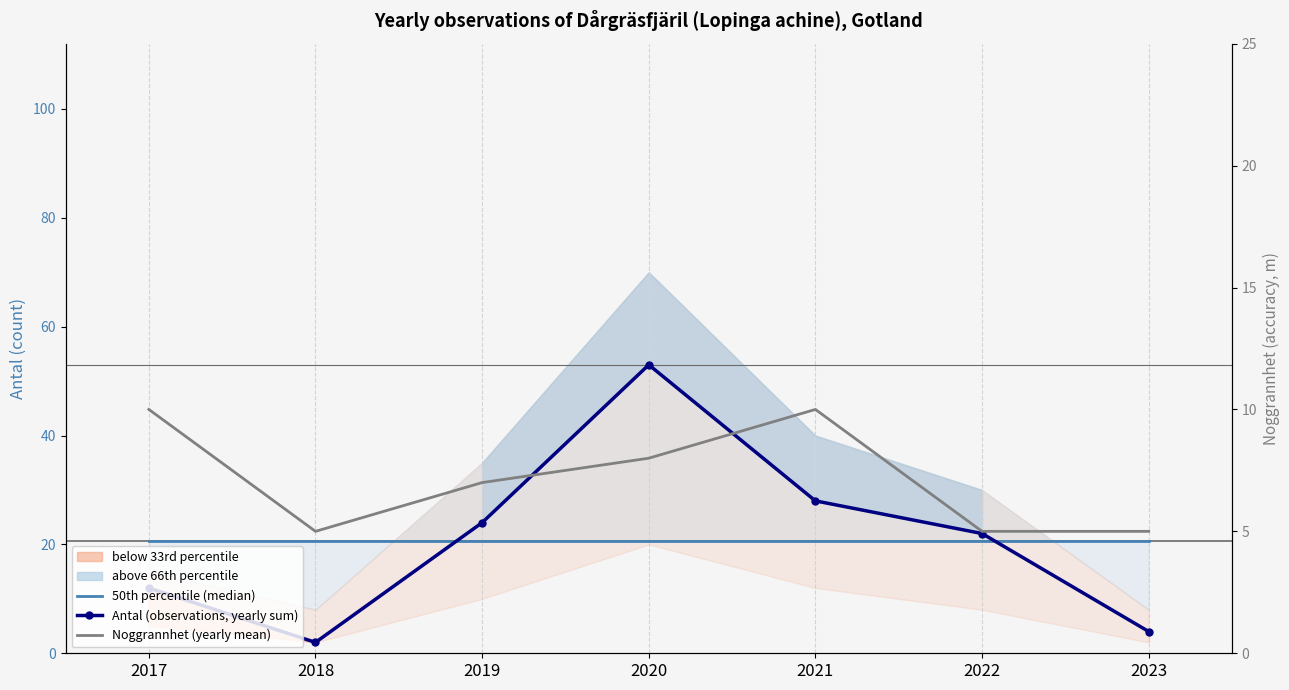

What is the spread (max minus min) of values at 2018?

18.7